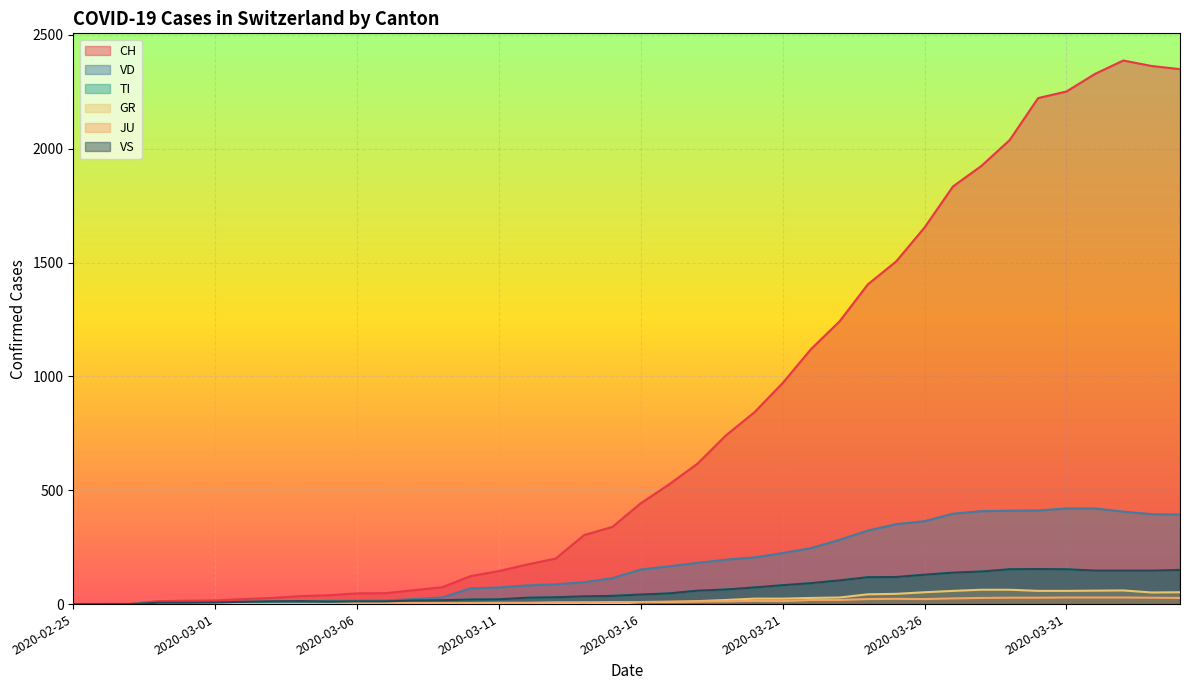

Rank the categories by VD value from highest to lowest.

2020-03-31, 2020-04-01, 2020-03-30, 2020-03-29, 2020-03-28, 2020-04-02, 2020-03-27, 2020-04-03, 2020-04-04, 2020-03-26, 2020-03-25, 2020-03-24, 2020-03-23, 2020-03-22, 2020-03-21, 2020-03-20, 2020-03-19, 2020-03-18, 2020-03-17, 2020-03-16, 2020-03-15, 2020-03-14, 2020-03-13, 2020-03-12, 2020-03-11, 2020-03-10, 2020-03-09, 2020-03-08, 2020-03-07, 2020-03-06, 2020-03-05, 2020-03-04, 2020-03-03, 2020-03-02, 2020-02-28, 2020-02-29, 2020-03-01, 2020-02-25, 2020-02-26, 2020-02-27